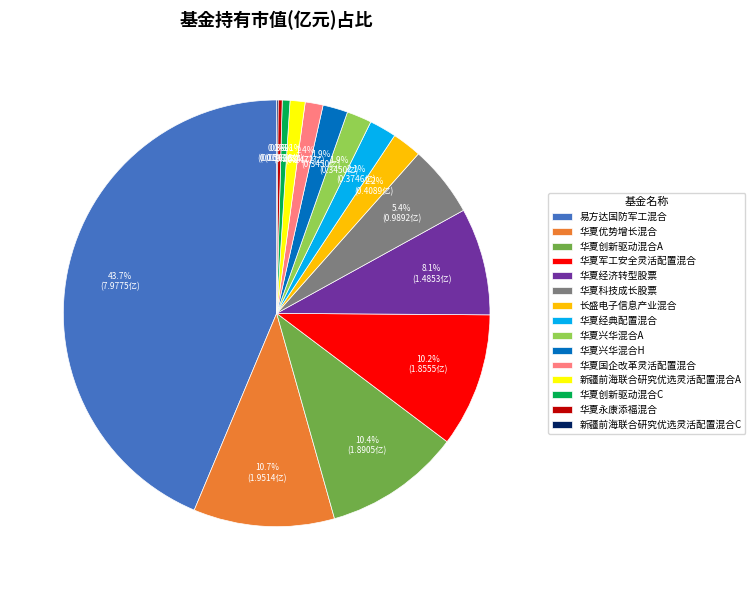

Is there a majority slice in this chart?

No